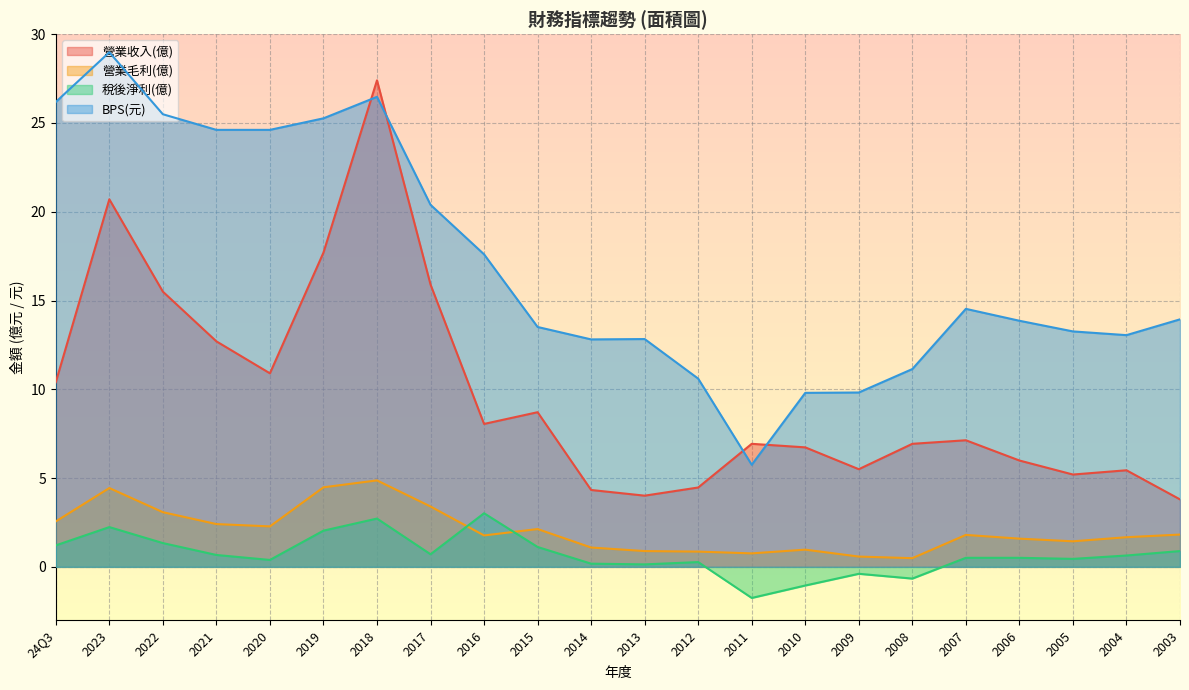

What is the value of the 營業收入(億) point at the 22nd from the left?

3.8